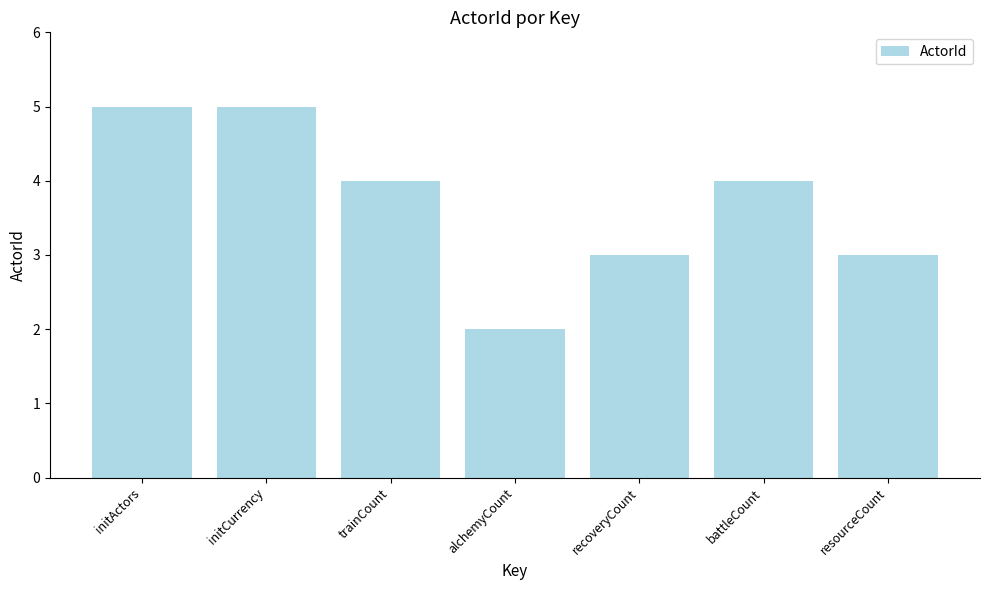

What is the value of the 1st bar from the left?

5